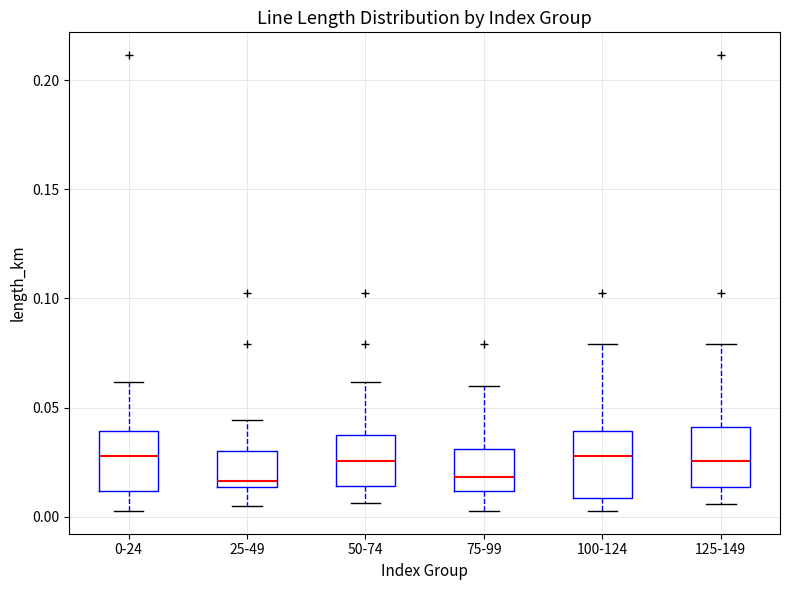

Where is the lower edge of the box for 50-74 on the y-axis? The values are not printed on the chart, so give them approximately, as read against the axis.

0.015